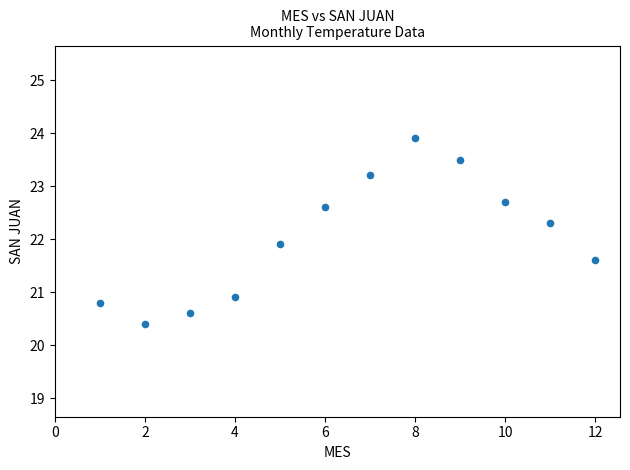

What is the range of Y values (max minus min)?

3.5